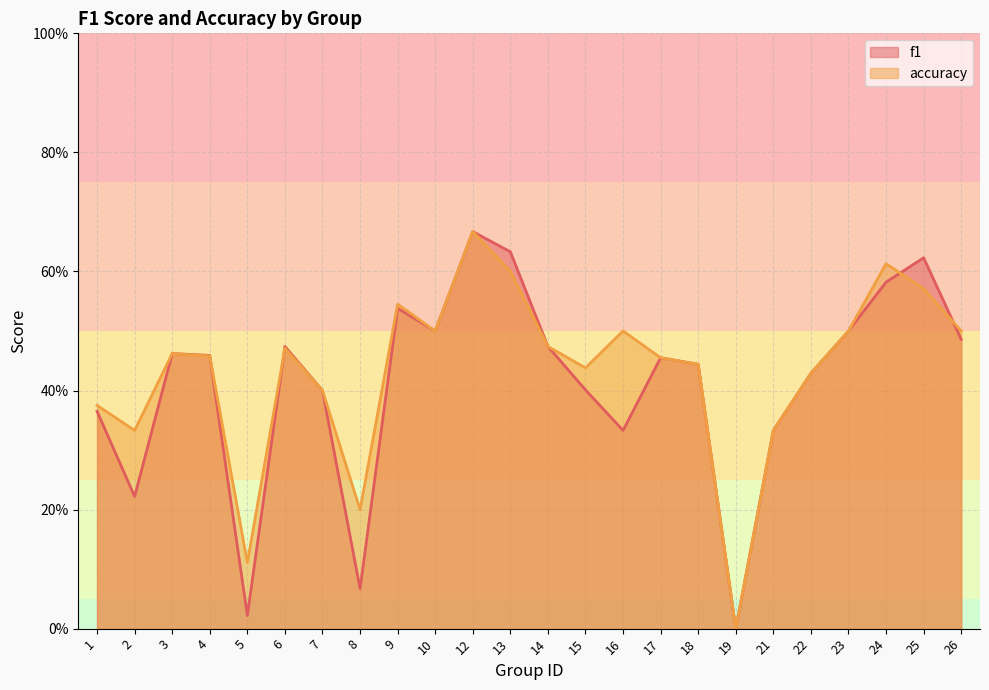

What is the highest value of the accuracy series?

0.7